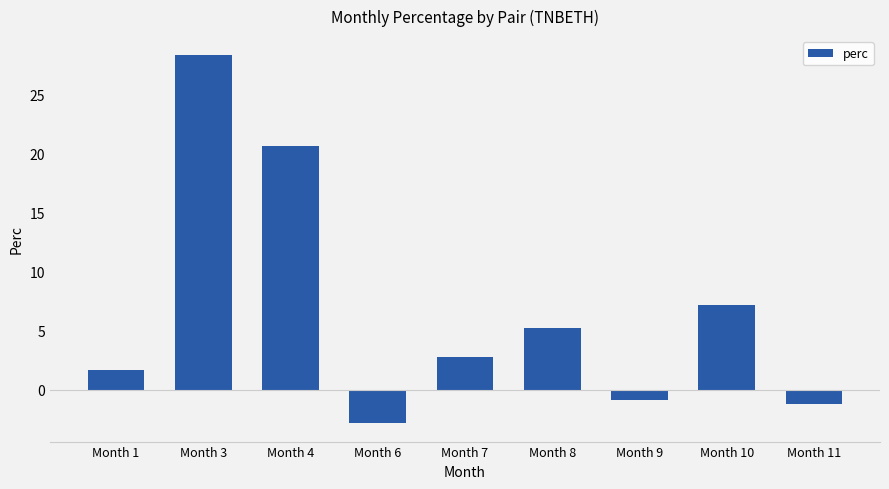

Where is the data nearest to the value 12?

Month 10